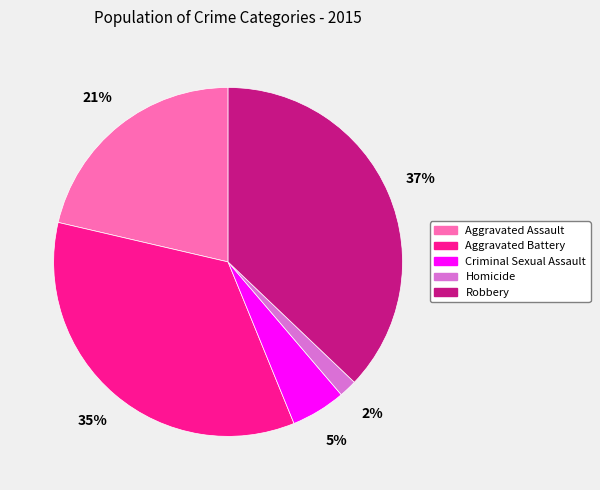

Is there a majority slice in this chart?

No